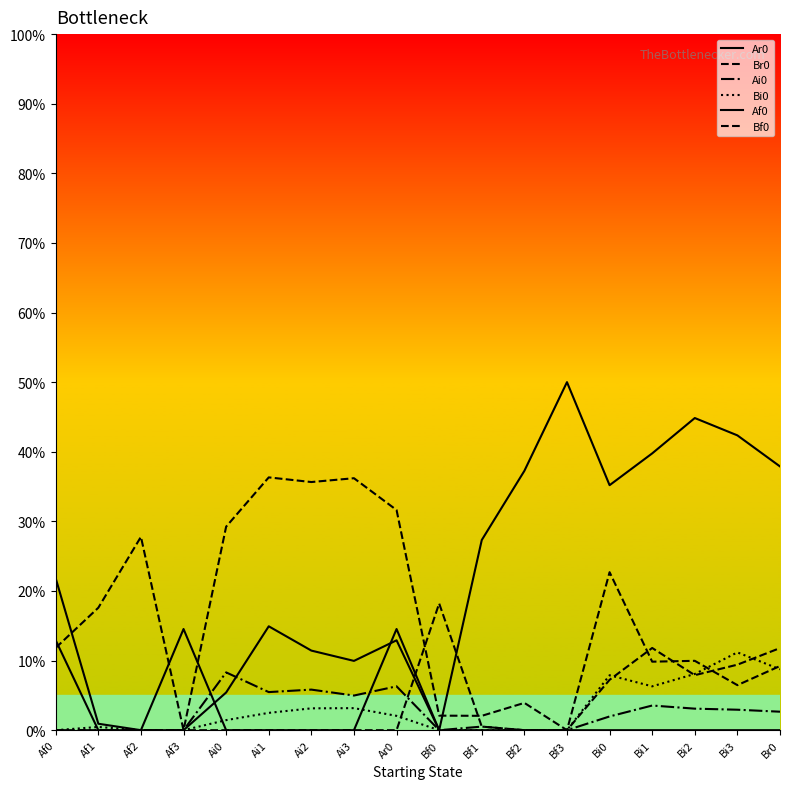

Rank the categories by Br0 value from lowest to highest.

Af3, Bf3, Bf1, Bf0, Bf2, Bi3, Br0, Bi1, Bi2, Af0, Af1, Bi0, Af2, Ai0, Ar0, Ai2, Ai3, Ai1